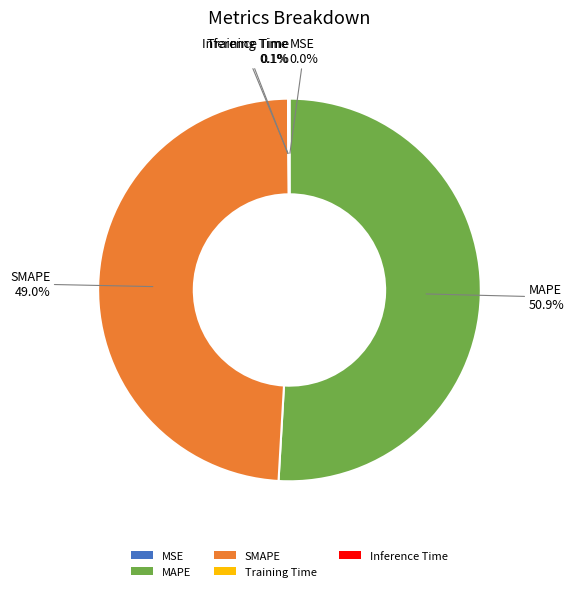

Which slice is the largest?

MAPE